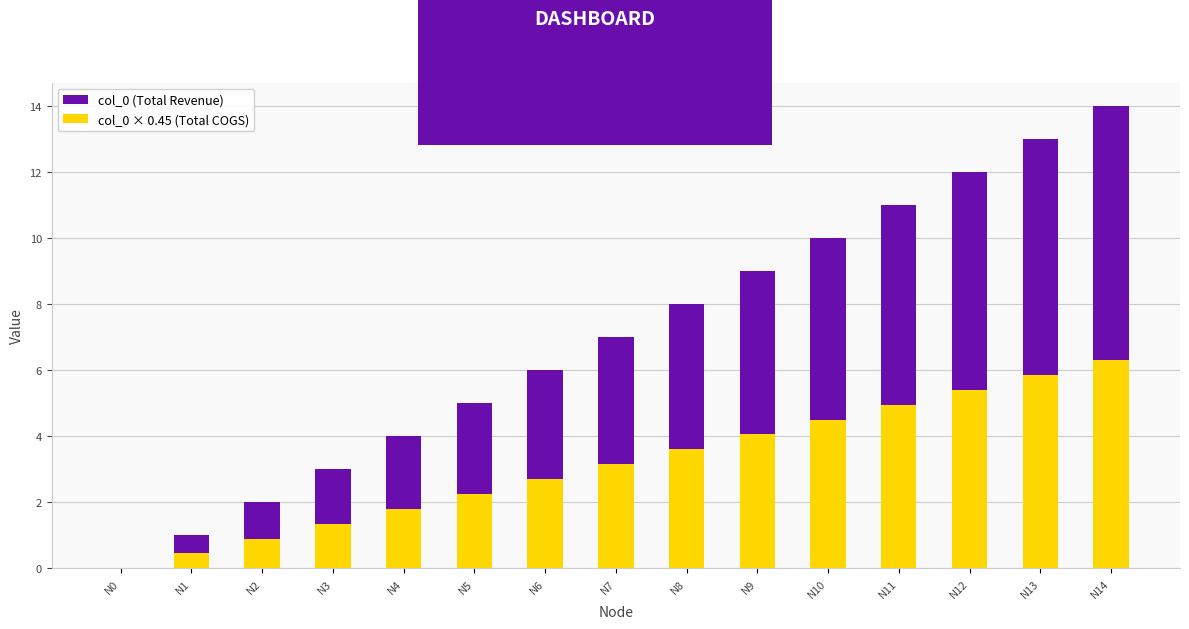

At which category does the chart reach its peak across all series?

N14